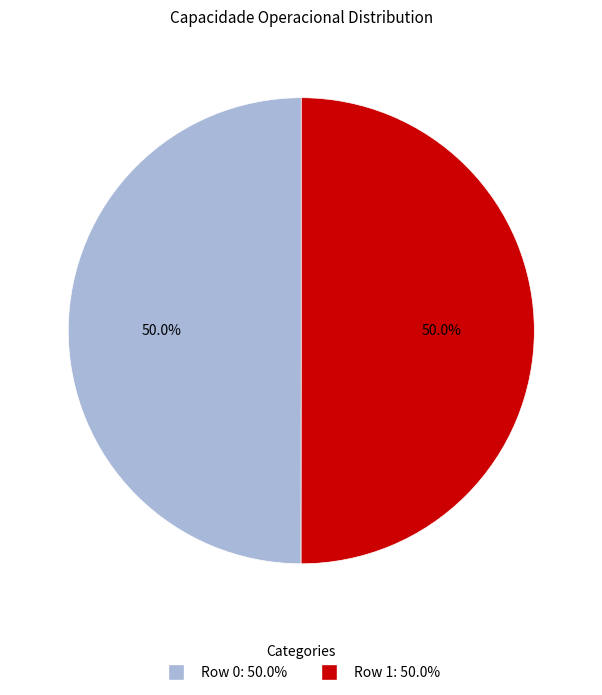

How many slices are in this pie chart?

2